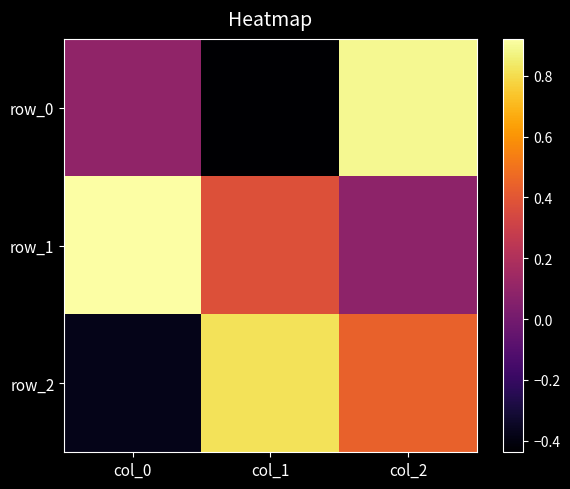

Which series has the largest total across all categories?

row_1